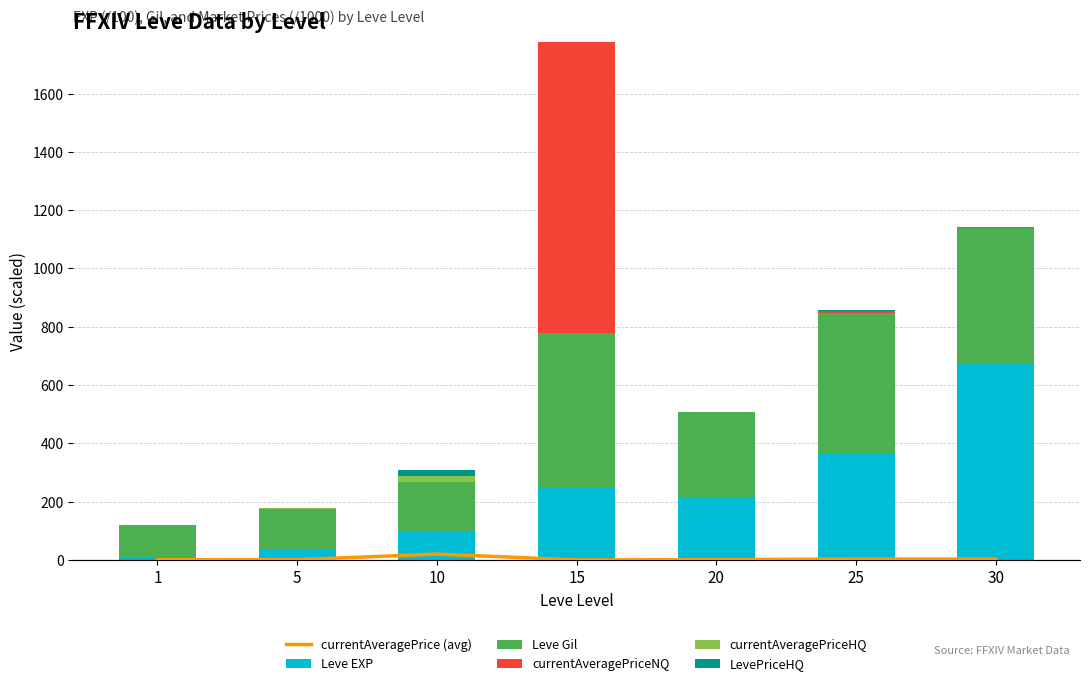

The LevePriceHQ series shows 0.6 at 1. True or false?

True